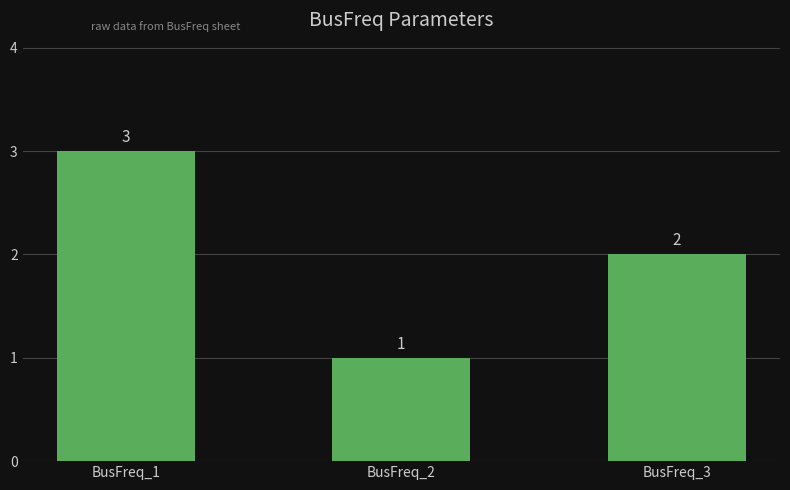

What is the difference between the second highest and minimum values?

1